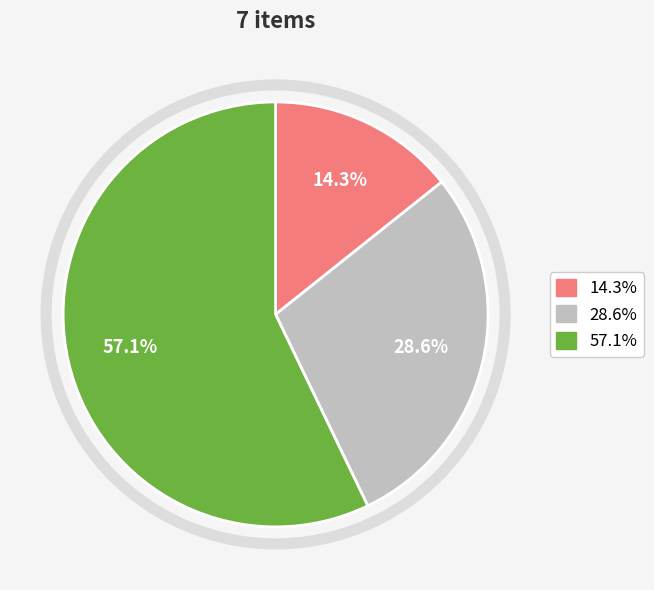

Does any single category account for the majority?

Yes